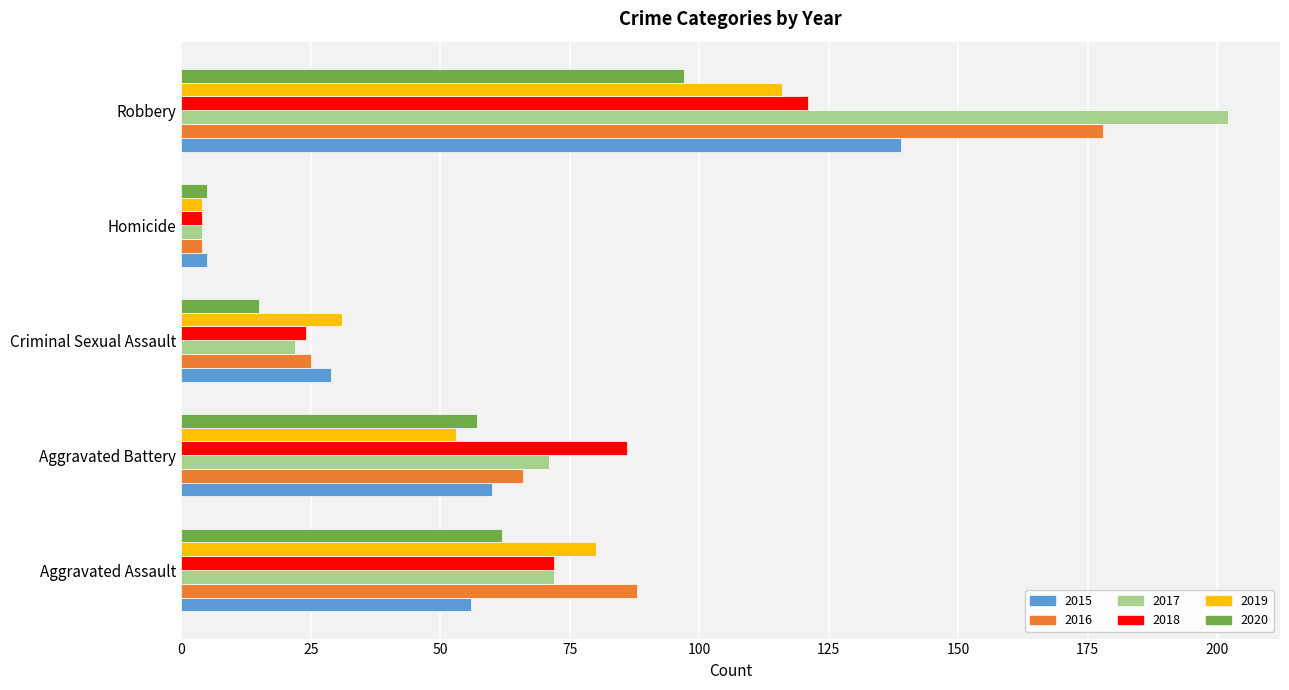

Which category has the lowest value in the 2016 series?

Homicide